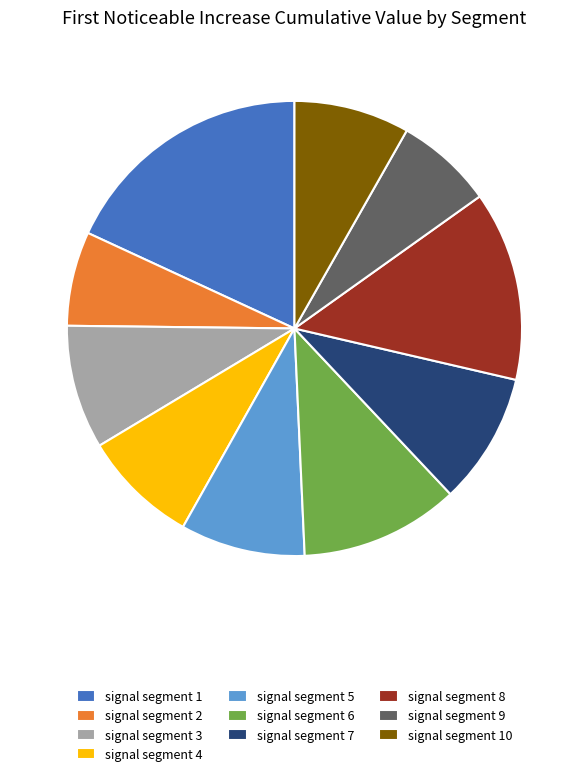

Do signal segment 4 and signal segment 1 together represent more than half of the pie?

No